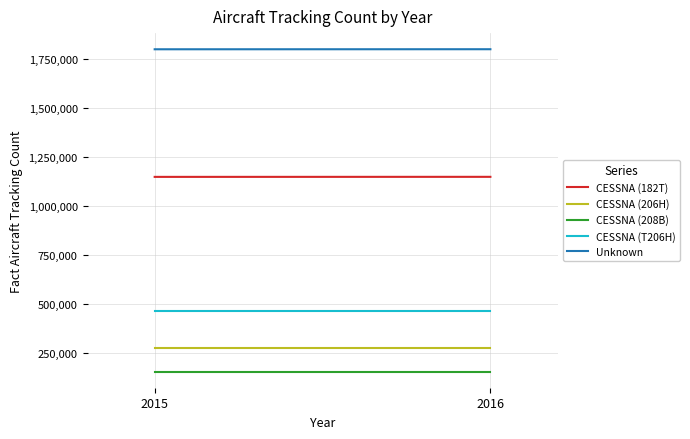

What is the difference between the maximum and minimum values in the Unknown series?

240